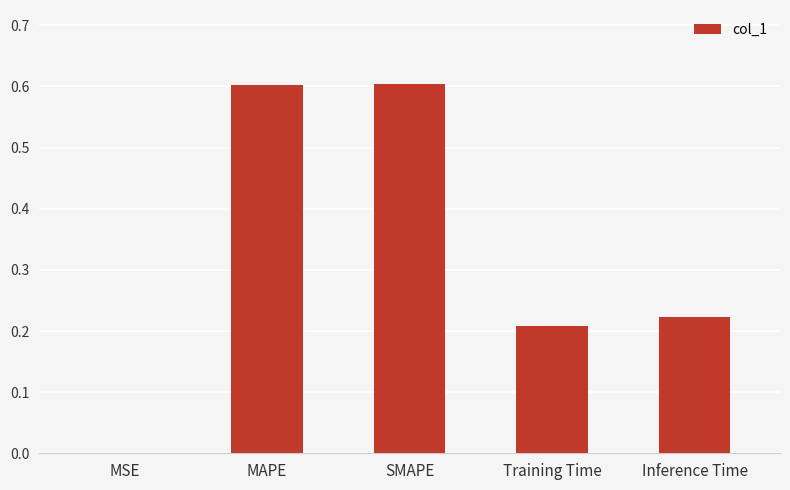

True or false: the data shows 0.3 at Training Time.

False